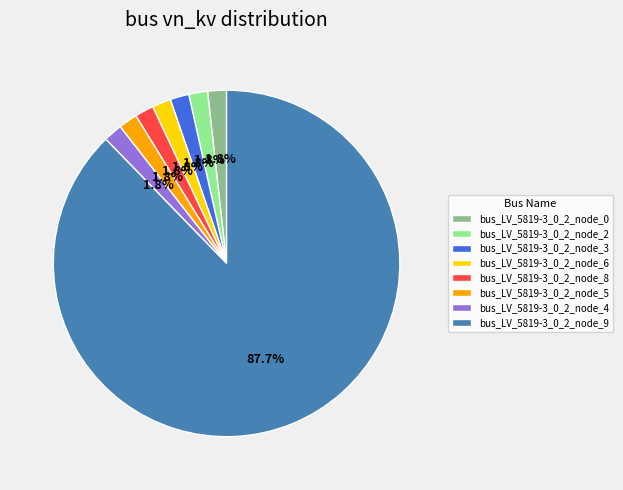

Is bus_LV_5819-3_0_2_node_0 the majority of the pie?

No